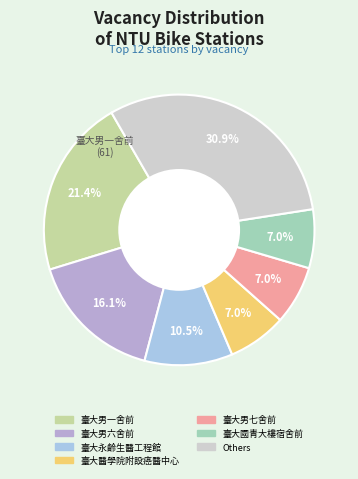

Does any single category account for the majority?

No